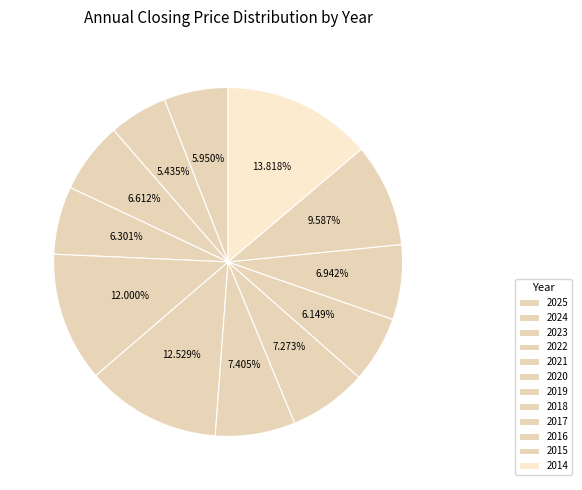

To the nearest percent, what portion does 2019 represent?

7%